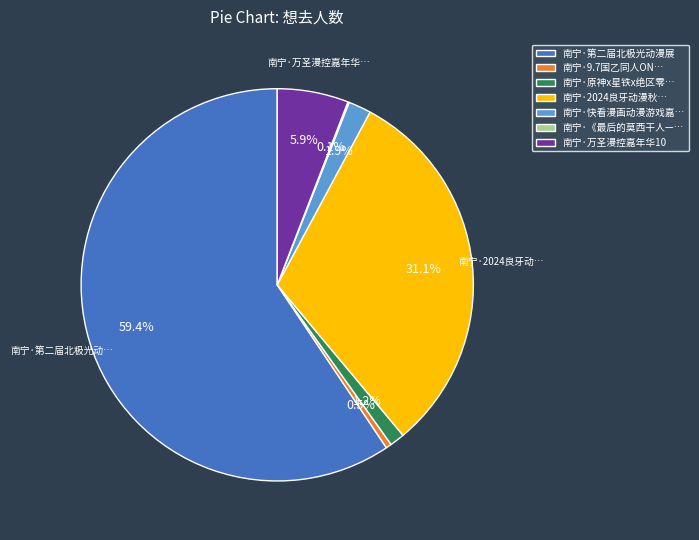

Which slice is the largest?

南宁·第二届北极光动漫展